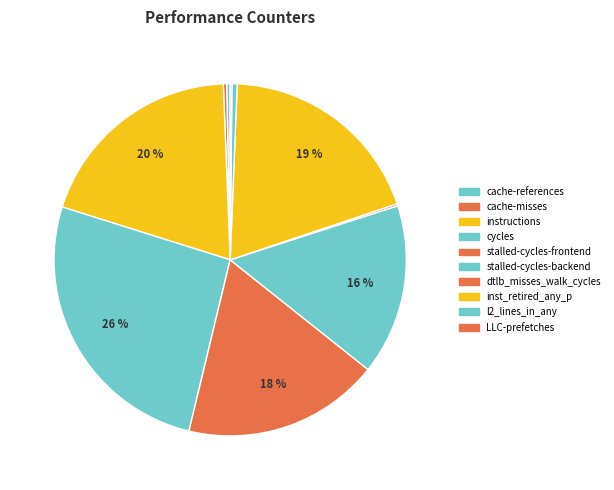

How many slices are in this pie chart?

10